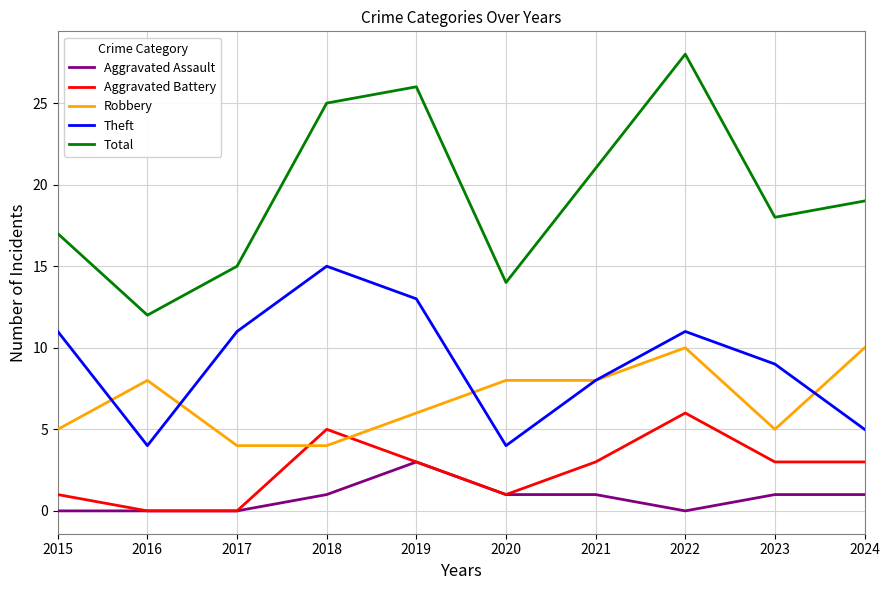

True or false: Aggravated Assault and Total intersect in this chart.

False